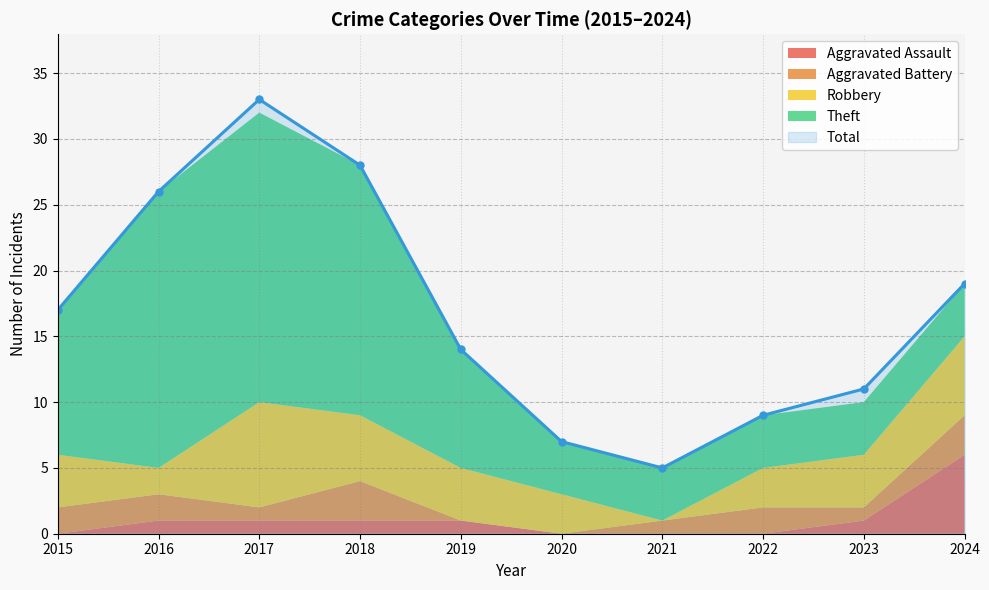

At how many categories does at least one series exceed 24?

3